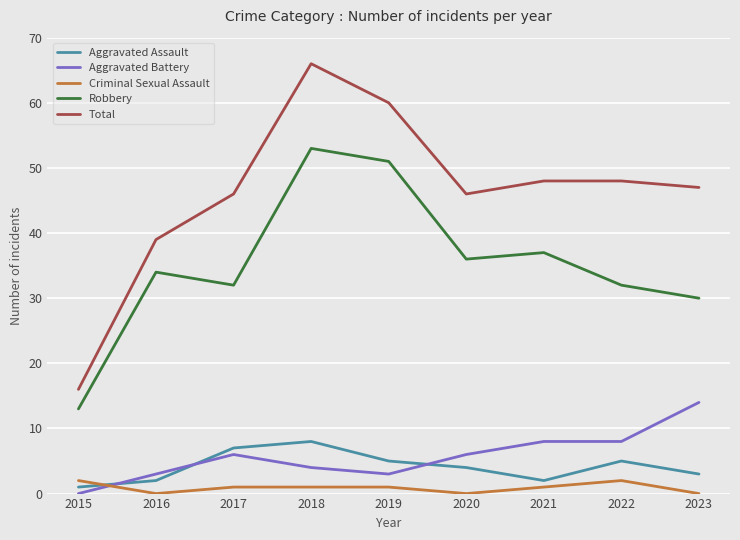

In Aggravated Assault, how many points are higher than both neighbors (excluding endpoints)?

2